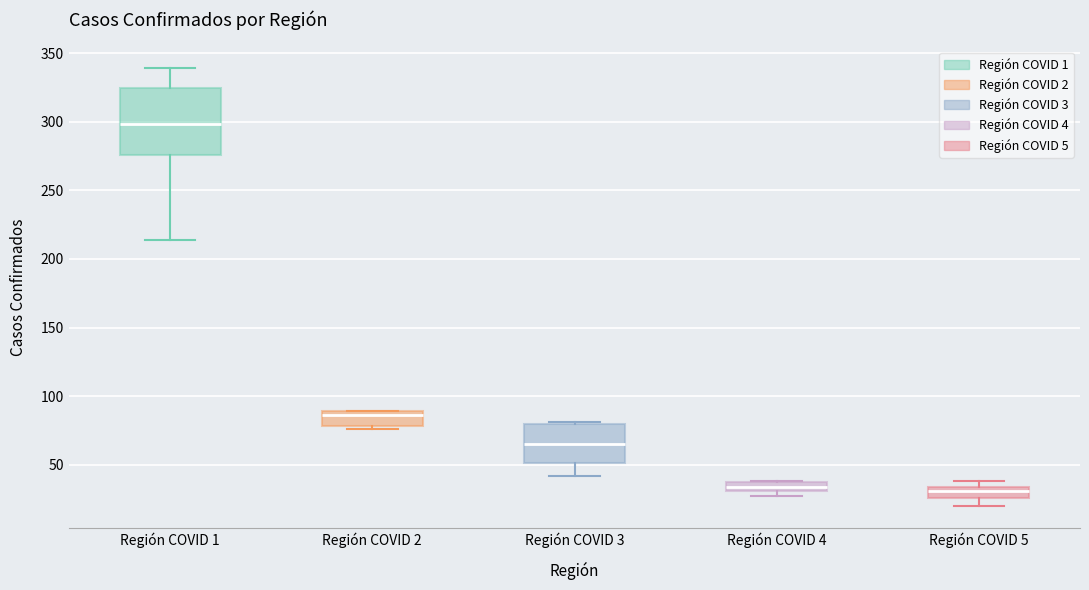

Which box is the tallest, from its lower edge to its upper edge?

Región COVID 1